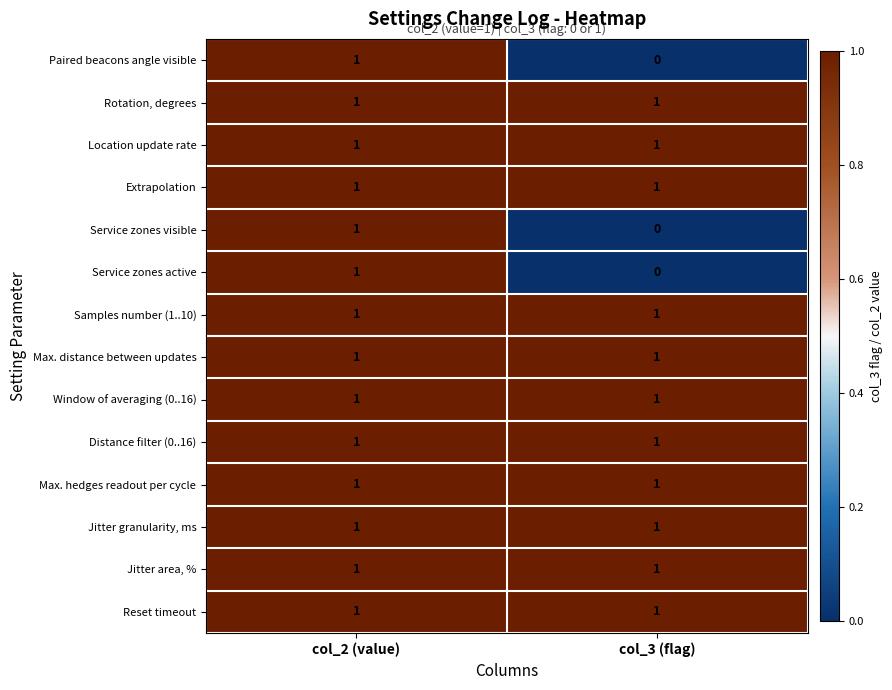

Reading right to left, what are all the values shown in this chart?

Paired beacons angle visible: col_3 (flag)=0	col_2 (value)=1
Rotation, degrees: col_3 (flag)=1	col_2 (value)=1
Location update rate: col_3 (flag)=1	col_2 (value)=1
Extrapolation: col_3 (flag)=1	col_2 (value)=1
Service zones visible: col_3 (flag)=0	col_2 (value)=1
Service zones active: col_3 (flag)=0	col_2 (value)=1
Samples number (1..10): col_3 (flag)=1	col_2 (value)=1
Max. distance between updates: col_3 (flag)=1	col_2 (value)=1
Window of averaging (0..16): col_3 (flag)=1	col_2 (value)=1
Distance filter (0..16): col_3 (flag)=1	col_2 (value)=1
Max. hedges readout per cycle: col_3 (flag)=1	col_2 (value)=1
Jitter granularity, ms: col_3 (flag)=1	col_2 (value)=1
Jitter area, %: col_3 (flag)=1	col_2 (value)=1
Reset timeout: col_3 (flag)=1	col_2 (value)=1